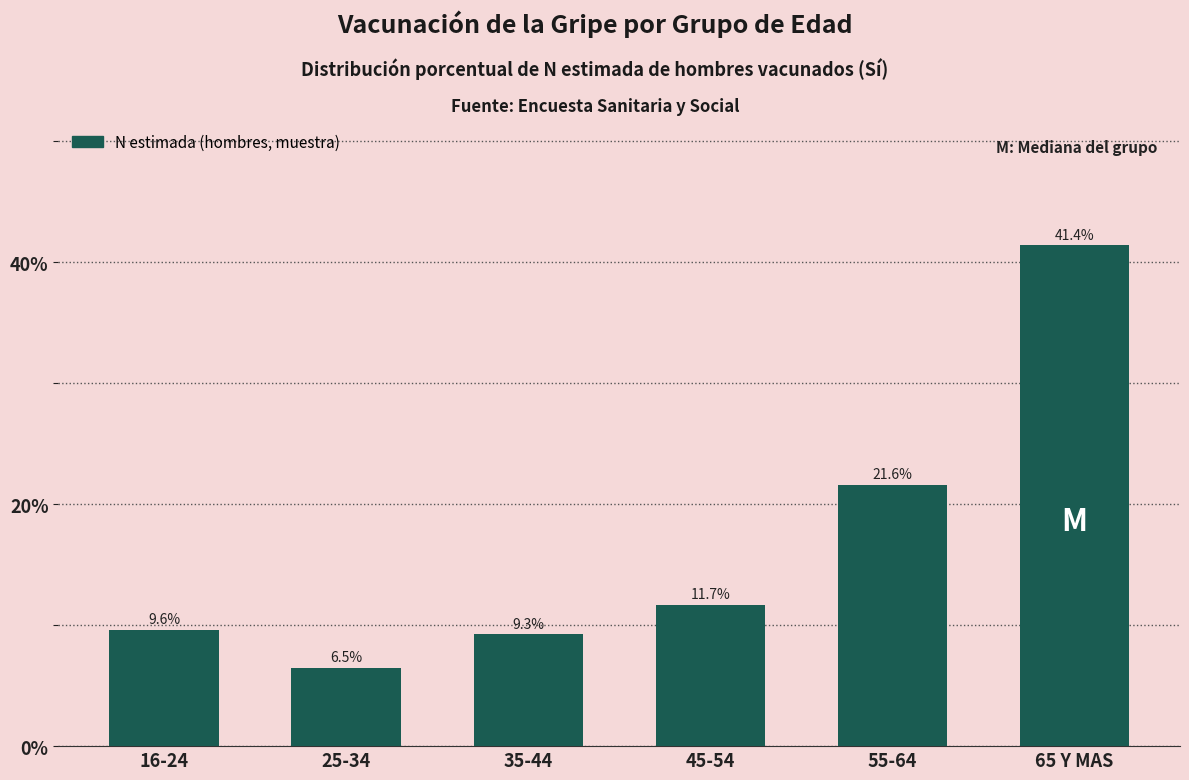

Reading left to right, extract all data points from this chart.

9.6	6.5	9.3	11.7	21.6	41.4